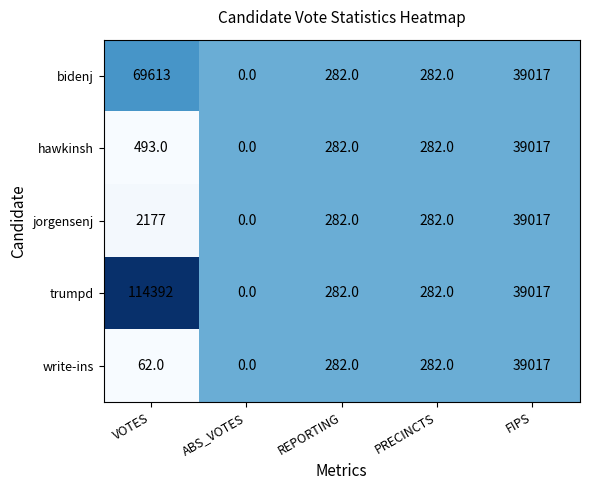

Where does the jorgensenj series first go above 282?

VOTES